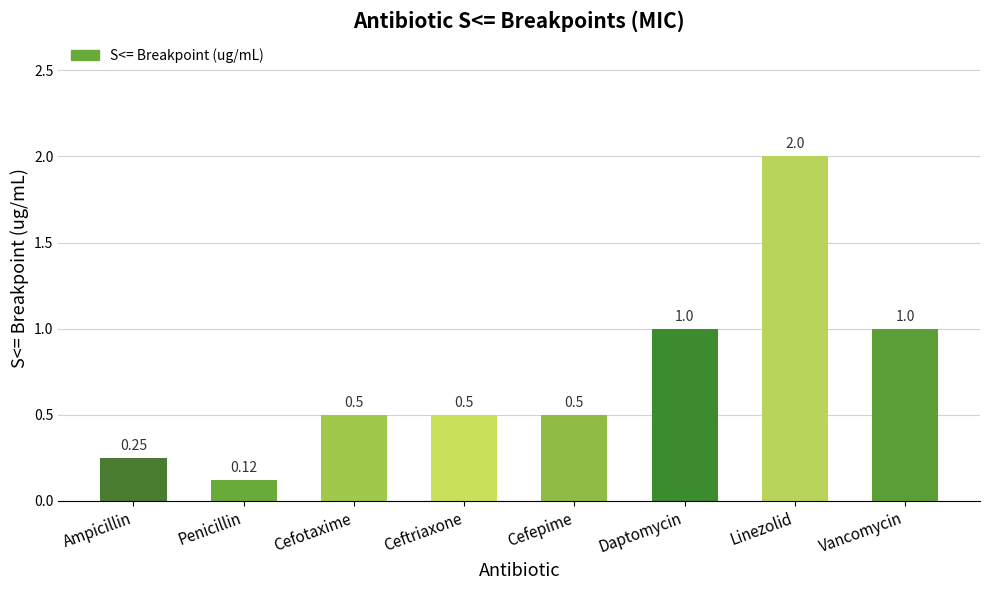

What is the difference between the maximum and minimum values?

1.9